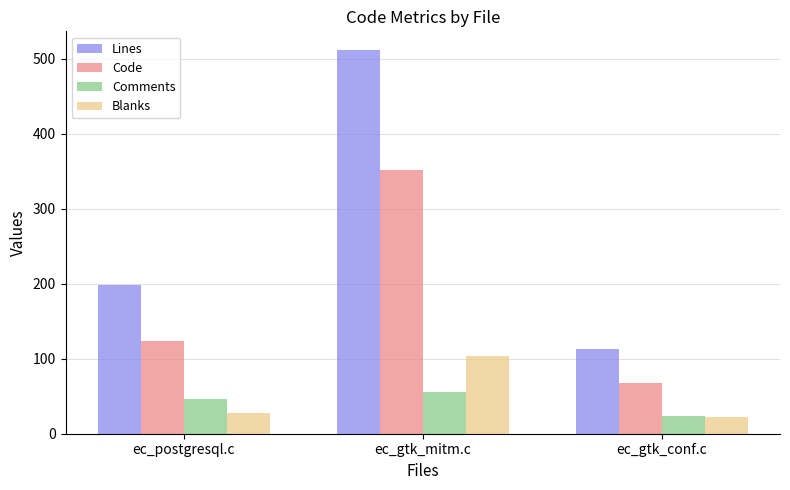

At which label does Blanks reach its minimum?

ec_gtk_conf.c